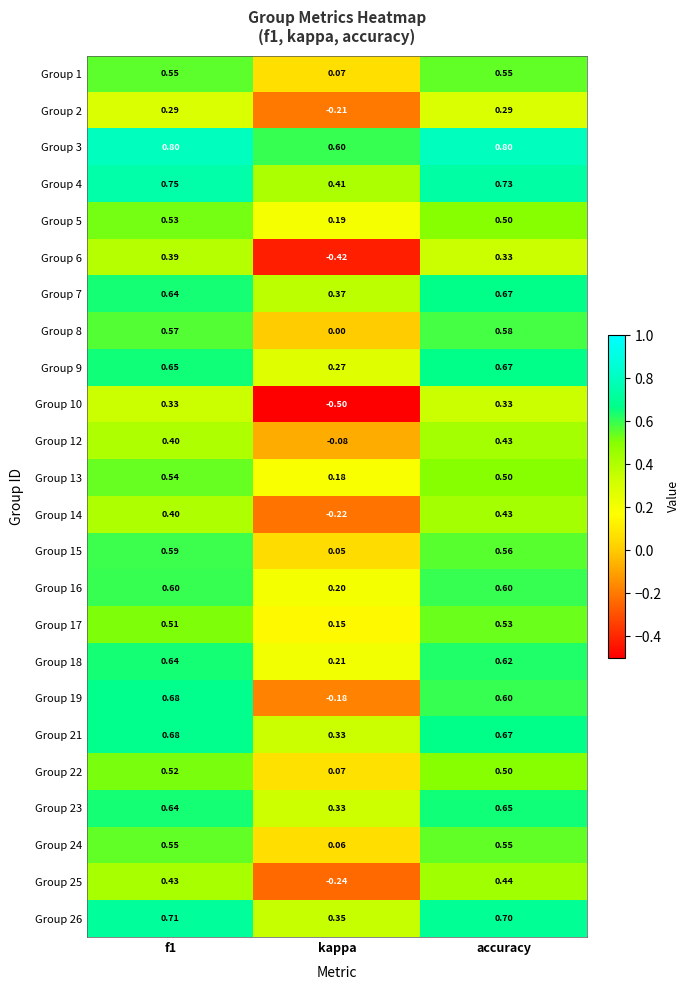

Where is Group 14 nearest to the value 0?

kappa